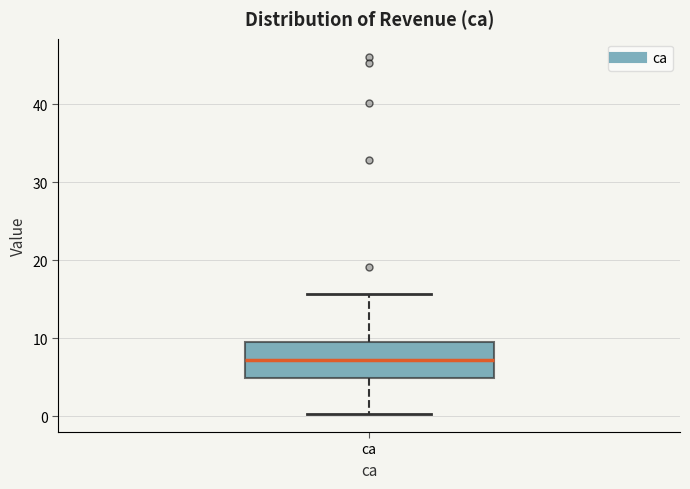

Read this box plot against the y-axis: the position of the median line, the range covered by the box, and the ends of both whiskers. The values are not printed on the chart, so give them approximately, as read against the axis.

median 7, box 5 to 10, whiskers 0 to 16